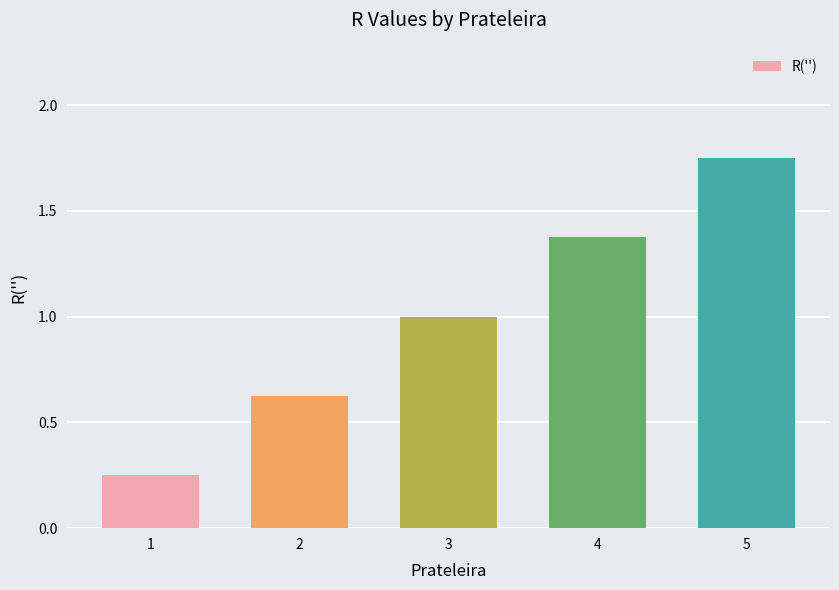

What is the change in value from 1 to 4?

+1.1